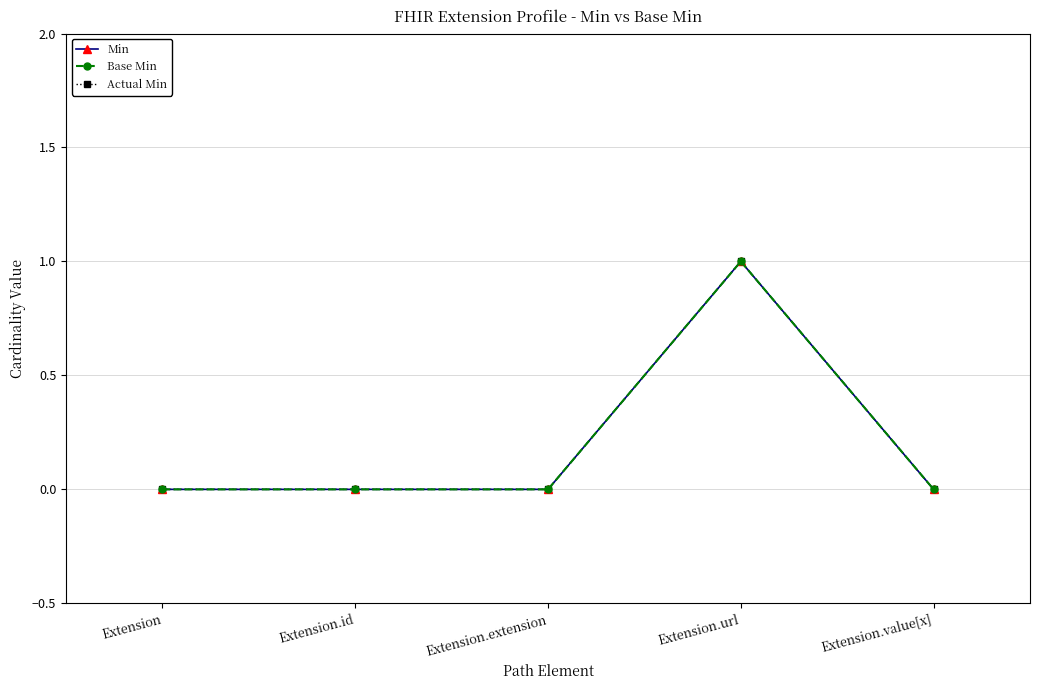

Where is Base Min nearest to the value 0?

Extension